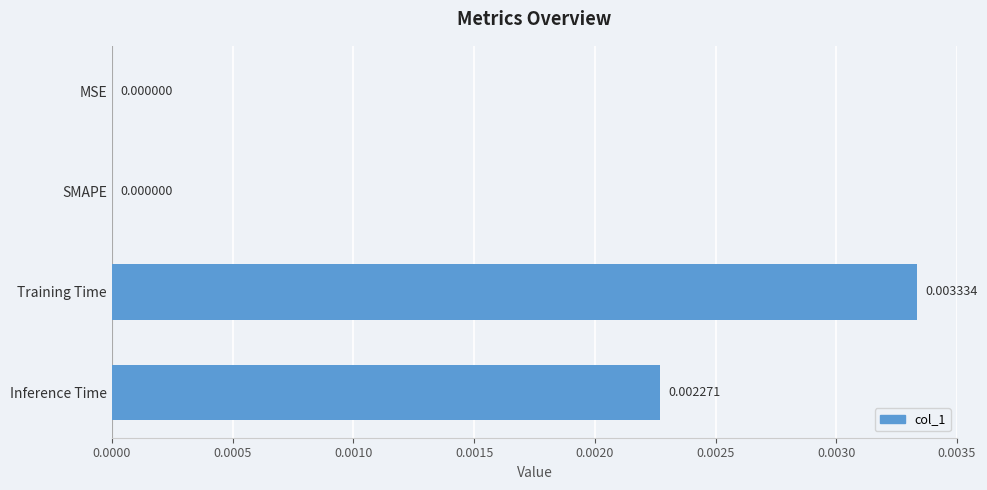

Which has a higher value, Inference Time or MSE?

Inference Time